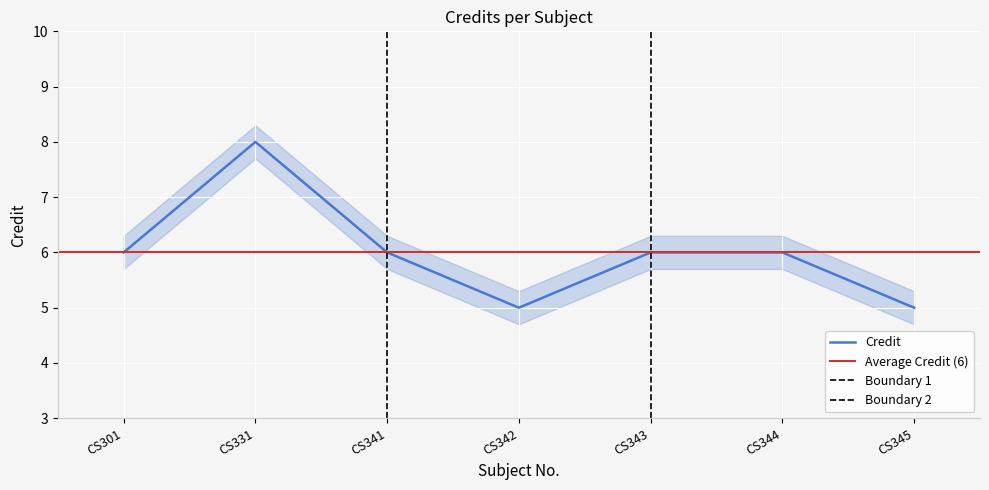

Is it true that the value at CS344 is 6?

True